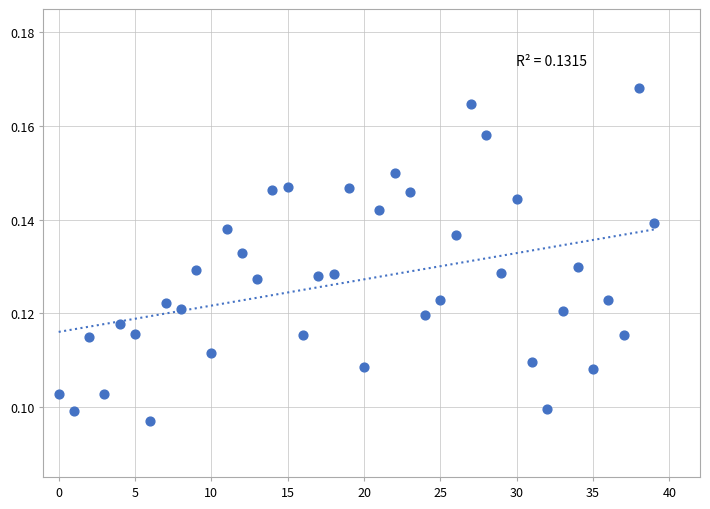

Count the number of points in this scatter plot.

40